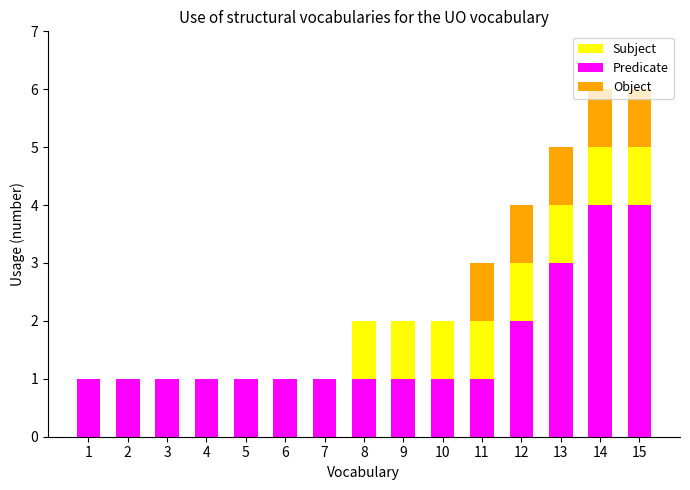

Are the bars grouped side by side (vs. stacked)?

No